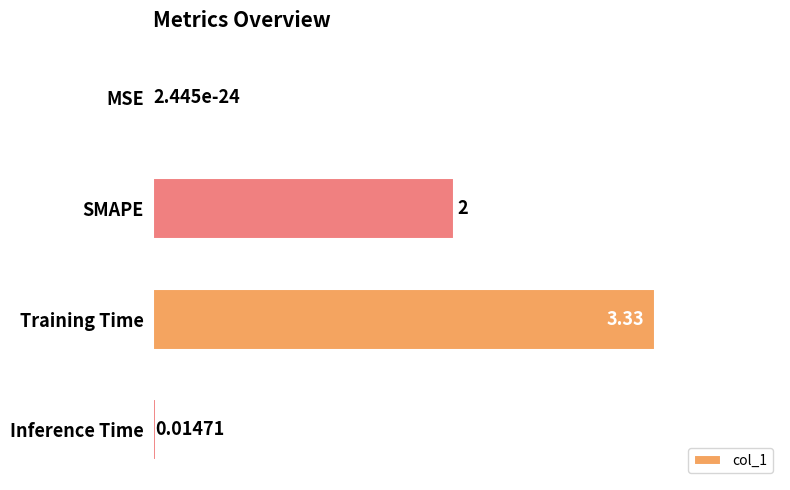

Where is the data nearest to the value 1?

Inference Time